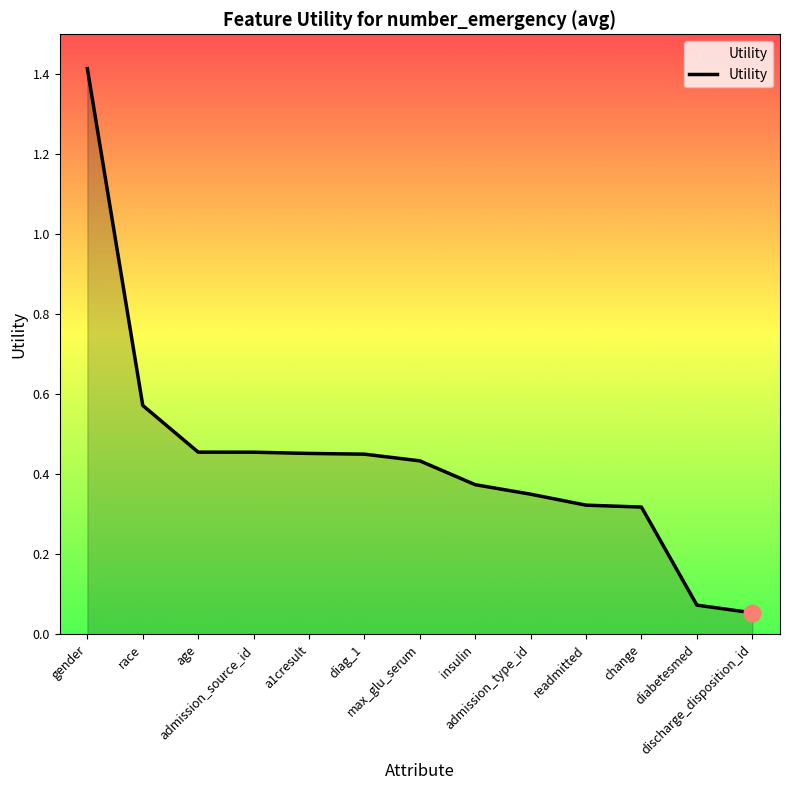

What is the maximum value shown in the chart?

1.4